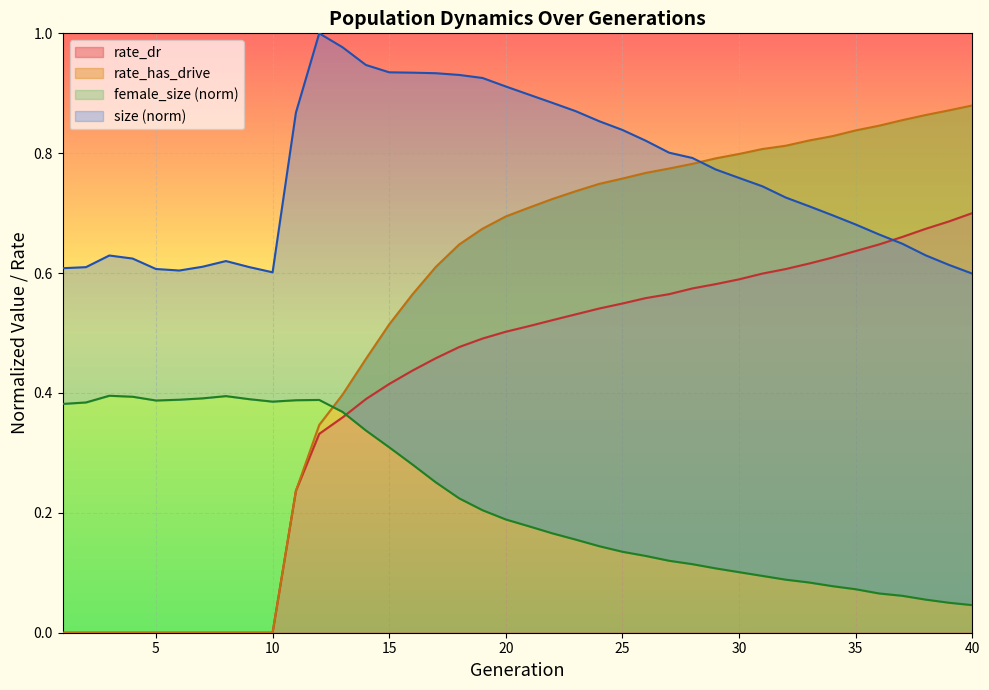

Which series has the largest range (max minus min)?

rate_has_drive